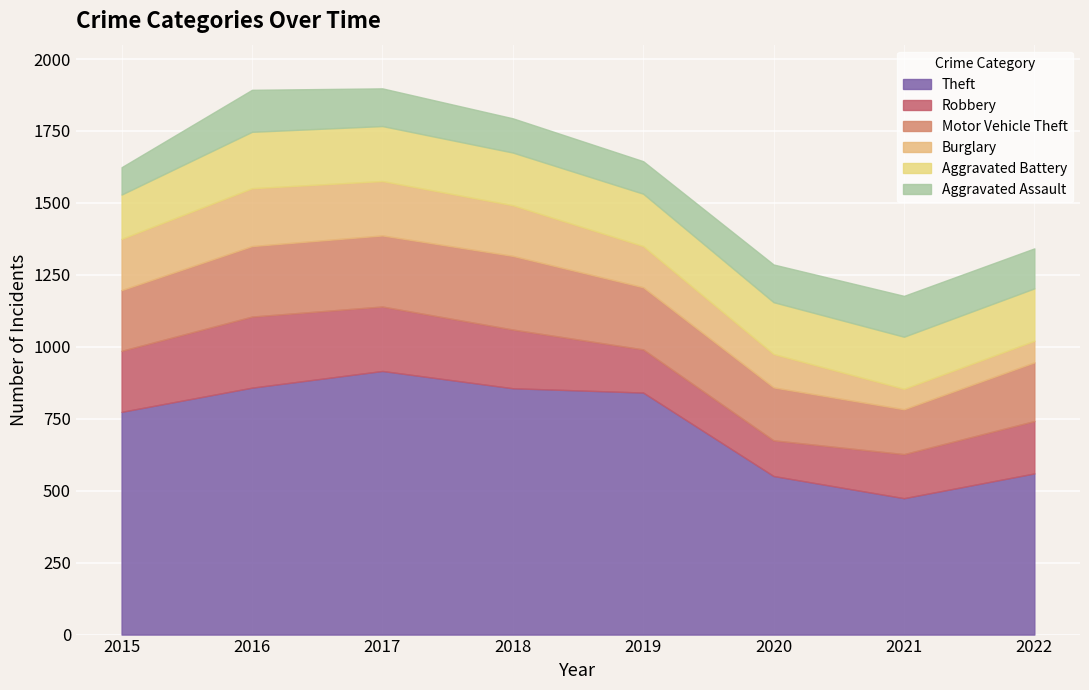

Which category has the highest value in the Motor Vehicle Theft series?

2018